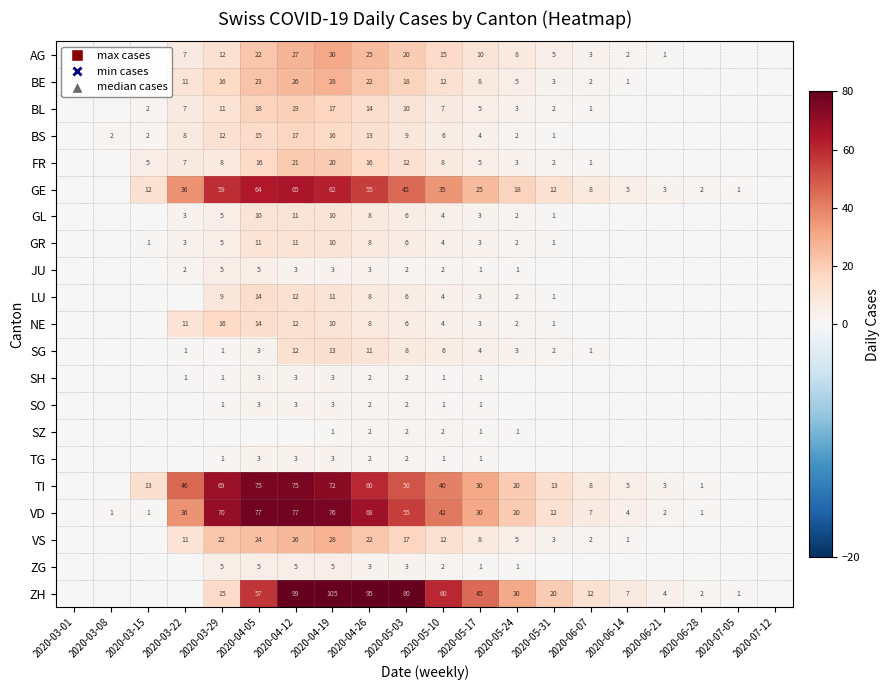

What is the maximum value shown in the chart?

105